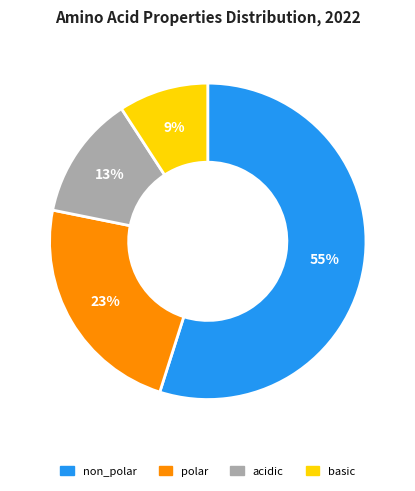

Combined, do basic and polar account for over 50%?

No